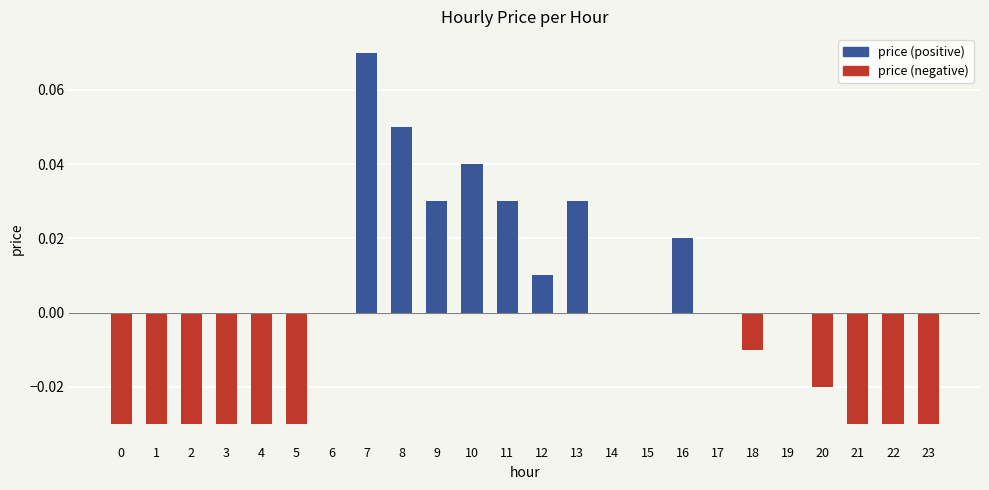

True or false: the data shows 0.0 at 6.

True